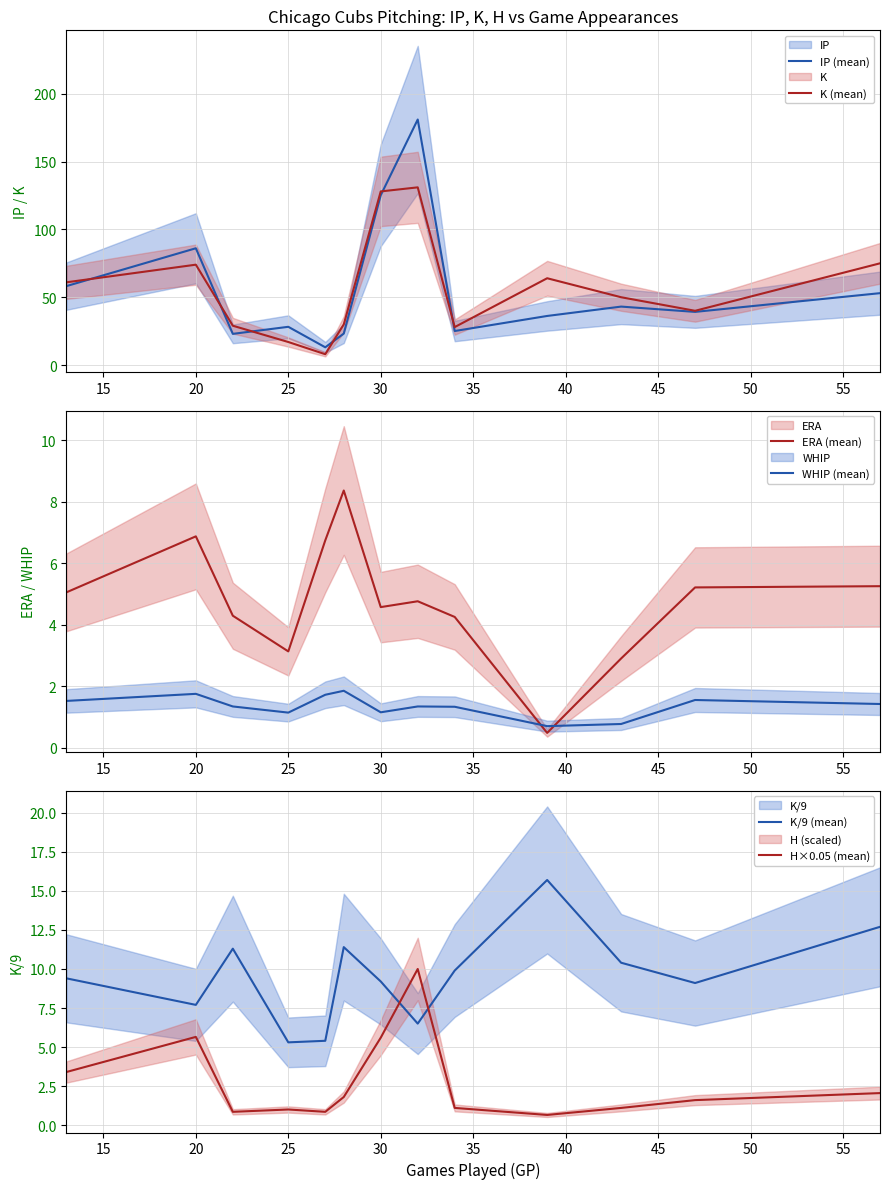

The IP (mean) series shows 50.4 at 20. True or false?

False